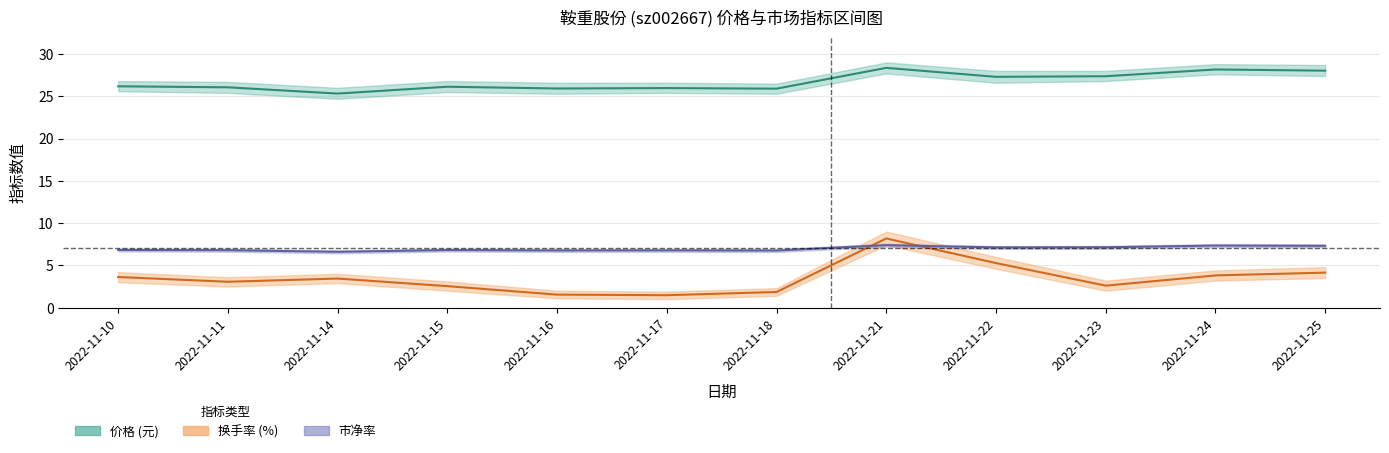

What is the greatest value displayed?

28.4